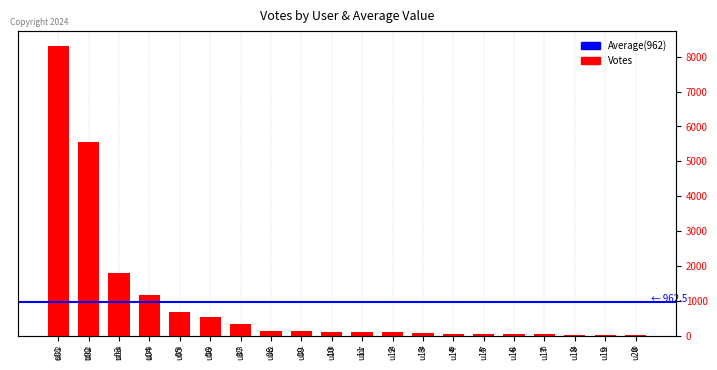

True or false: the data shows 772 at u03.

False